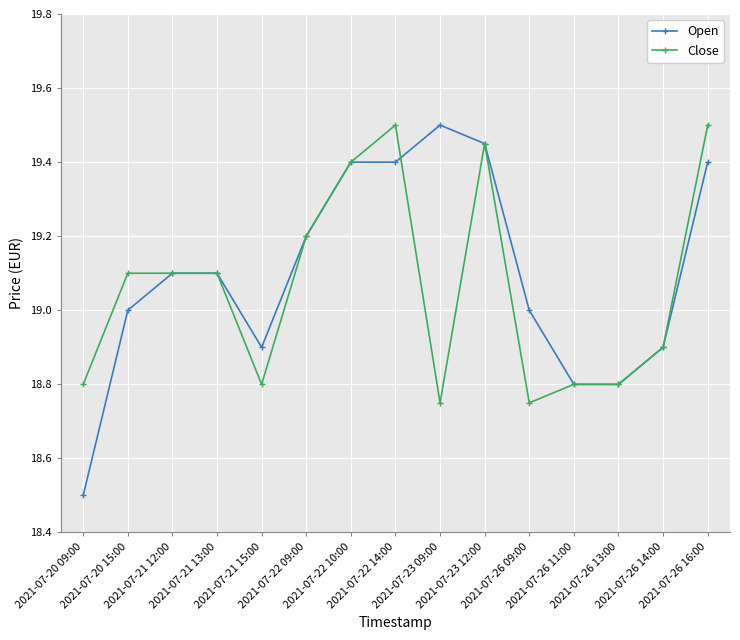

Which label corresponds to the smallest value in the chart?

2021-07-20 09:00